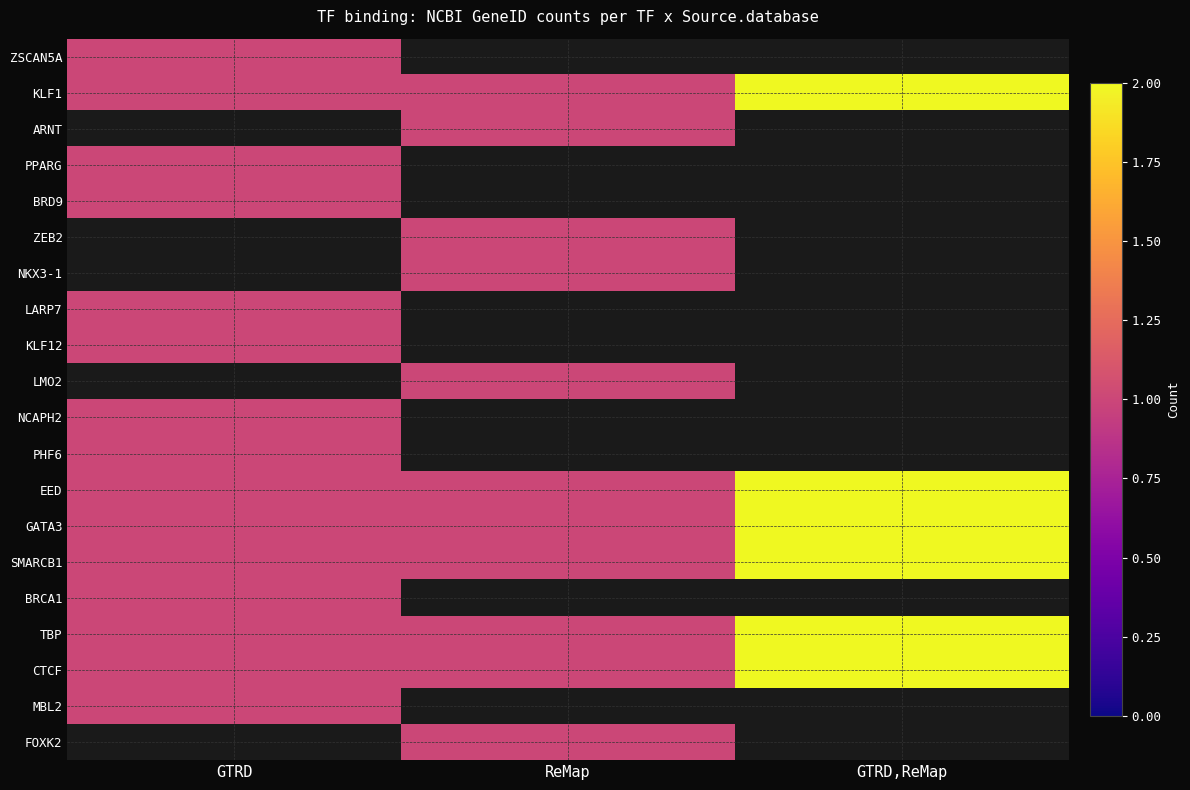

What value does the TBP series have at GTRD?

1.0